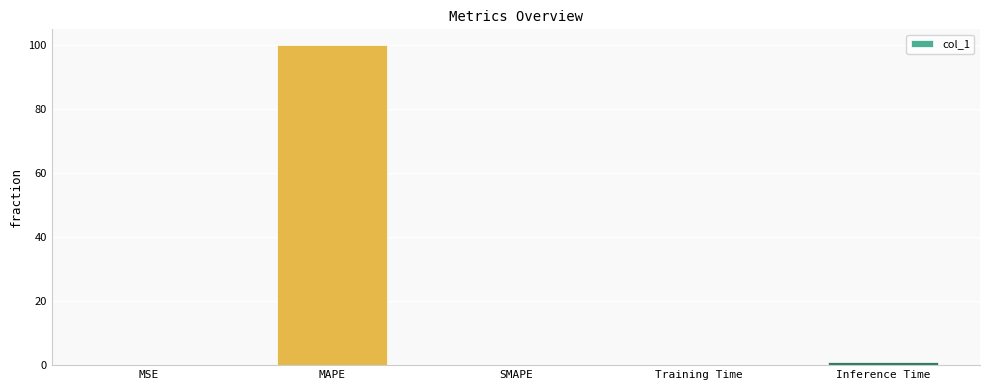

The chart shows a value of 41.8 at SMAPE. True or false?

False